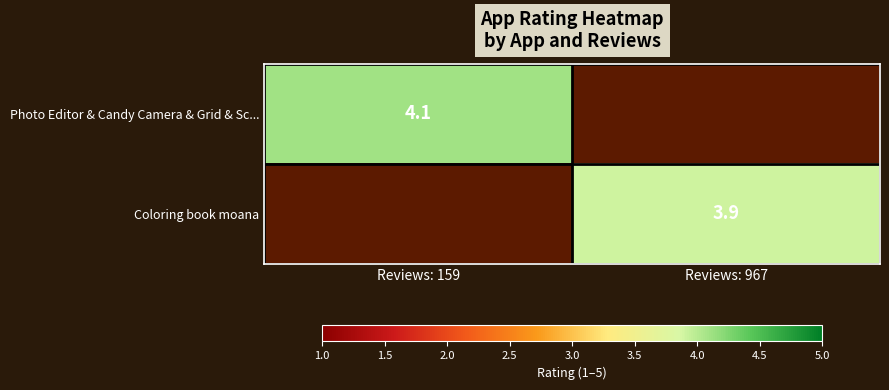

Is it true that Coloring book moana equals 6.3 at Reviews: 967?

False